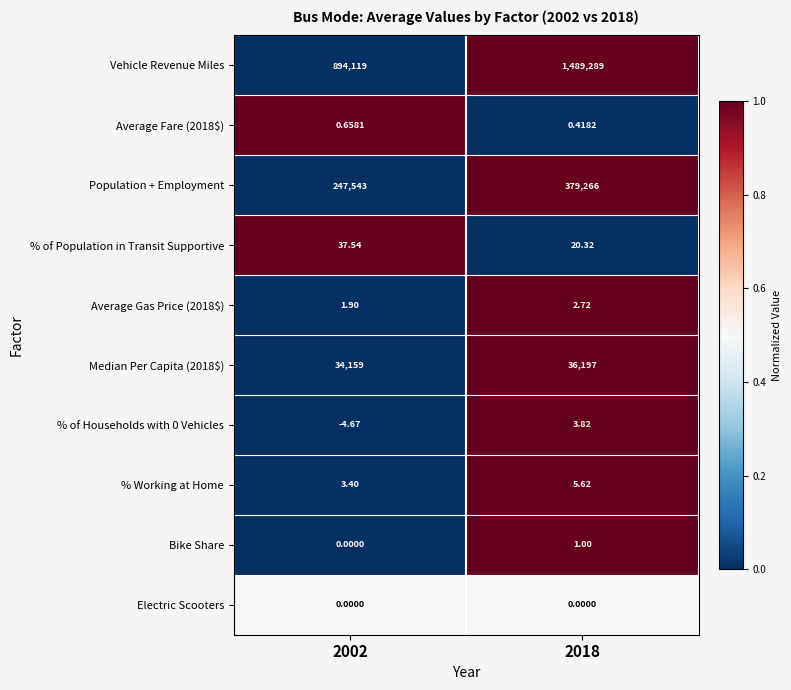

Is the value of Bike Share at 2002 greater than the value of Vehicle Revenue Miles at 2018?

No